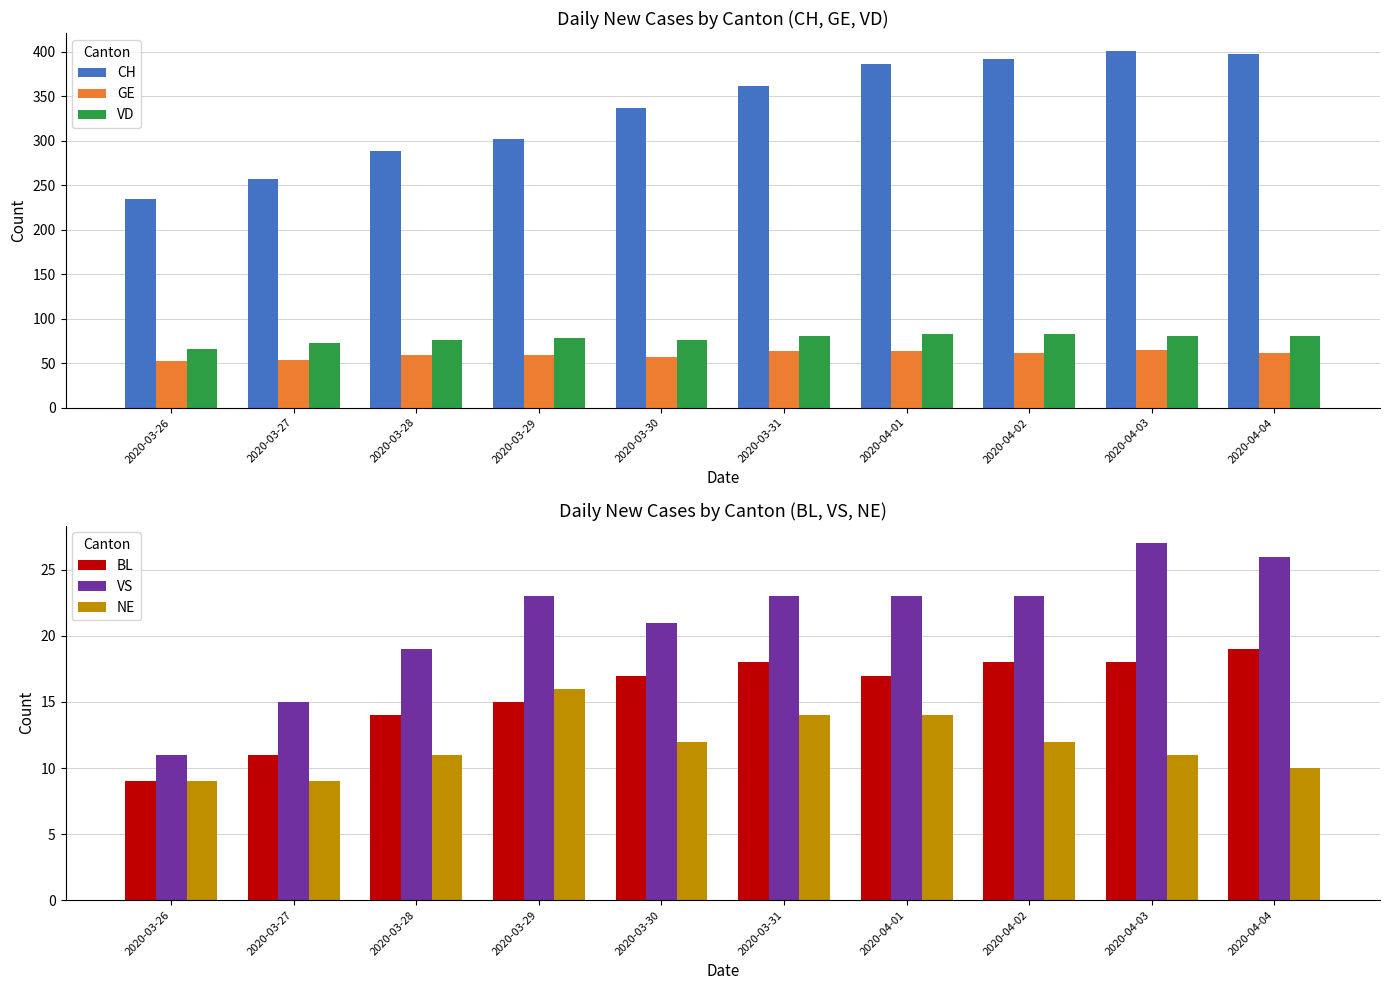

Reading left to right, list all the values displayed in this chart.

CH: 2020-03-26=234	2020-03-27=257	2020-03-28=288	2020-03-29=302	2020-03-30=337	2020-03-31=361	2020-04-01=386	2020-04-02=392	2020-04-03=401	2020-04-04=398
GE: 2020-03-26=52	2020-03-27=54	2020-03-28=59	2020-03-29=59	2020-03-30=57	2020-03-31=64	2020-04-01=64	2020-04-02=62	2020-04-03=65	2020-04-04=61
VD: 2020-03-26=66	2020-03-27=73	2020-03-28=76	2020-03-29=78	2020-03-30=76	2020-03-31=80	2020-04-01=83	2020-04-02=83	2020-04-03=80	2020-04-04=80
BL: 2020-03-26=9	2020-03-27=11	2020-03-28=14	2020-03-29=15	2020-03-30=17	2020-03-31=18	2020-04-01=17	2020-04-02=18	2020-04-03=18	2020-04-04=19
VS: 2020-03-26=11	2020-03-27=15	2020-03-28=19	2020-03-29=23	2020-03-30=21	2020-03-31=23	2020-04-01=23	2020-04-02=23	2020-04-03=27	2020-04-04=26
NE: 2020-03-26=9	2020-03-27=9	2020-03-28=11	2020-03-29=16	2020-03-30=12	2020-03-31=14	2020-04-01=14	2020-04-02=12	2020-04-03=11	2020-04-04=10